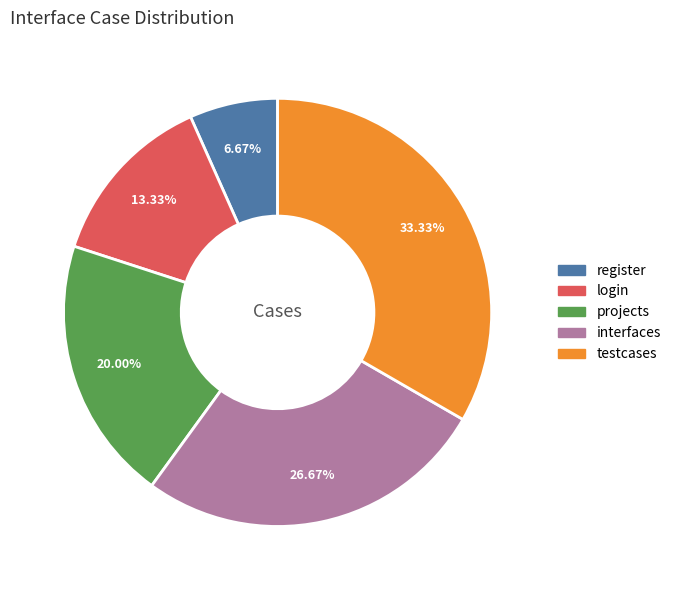

How many slices are in this pie chart?

5